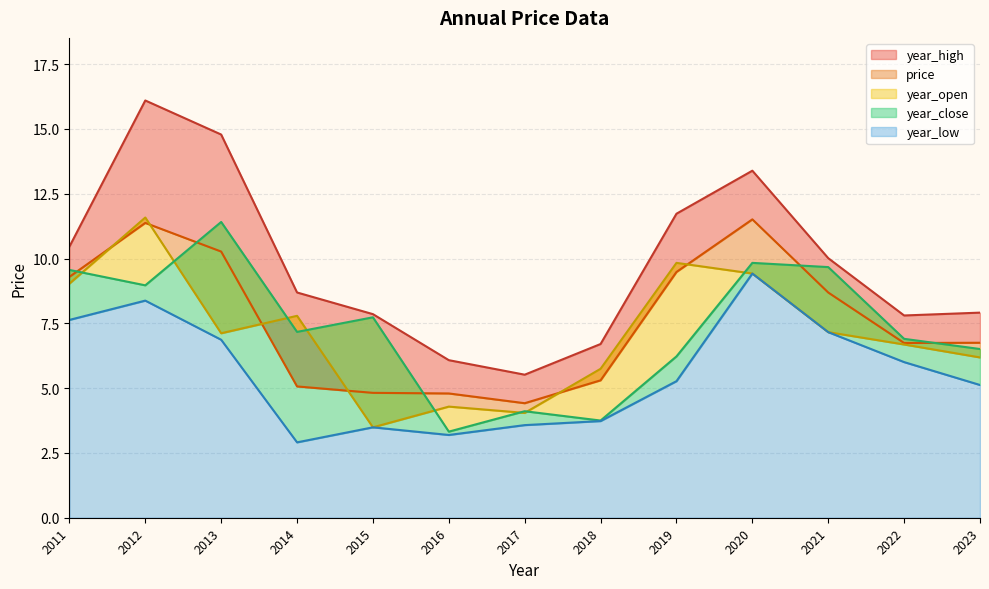

Reading left to right, extract all data points from this chart.

price: 9.3	11.4	10.3	5.1	4.8	4.8	4.4	5.3	9.5	11.5	8.7	6.7	6.8
year_high: 10.5	16.1	14.8	8.7	7.9	6.1	5.5	6.7	11.7	13.4	10.0	7.8	7.9
year_low: 7.6	8.4	6.9	2.9	3.5	3.2	3.6	3.7	5.3	9.4	7.2	6.0	5.1
year_open: 9.0	11.6	7.1	7.8	3.5	4.3	4.0	5.7	9.8	9.4	7.2	6.7	6.2
year_close: 9.6	9.0	11.4	7.2	7.7	3.3	4.1	3.7	6.2	9.8	9.7	6.9	6.5